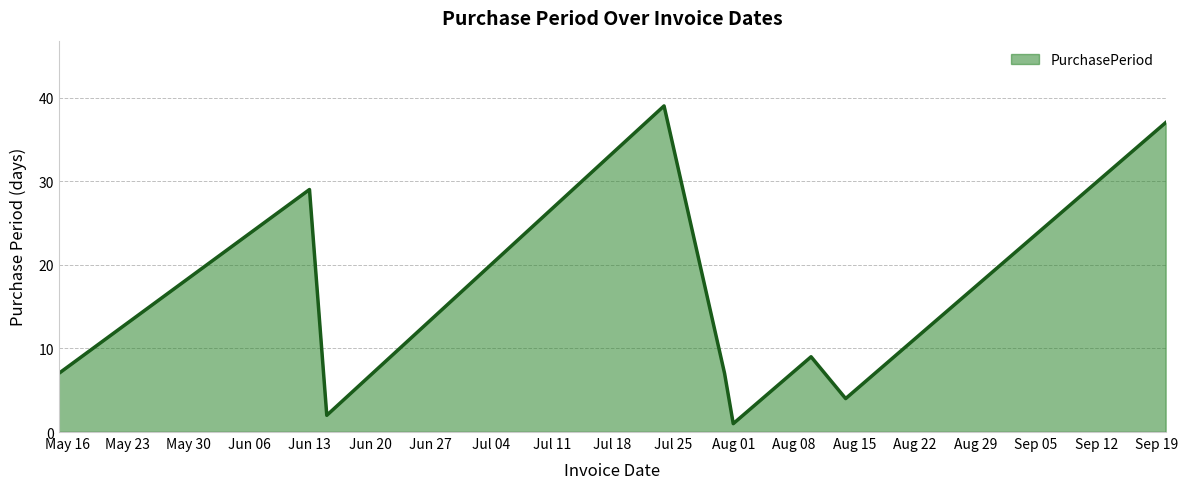

How many categories are shown in the chart?

9